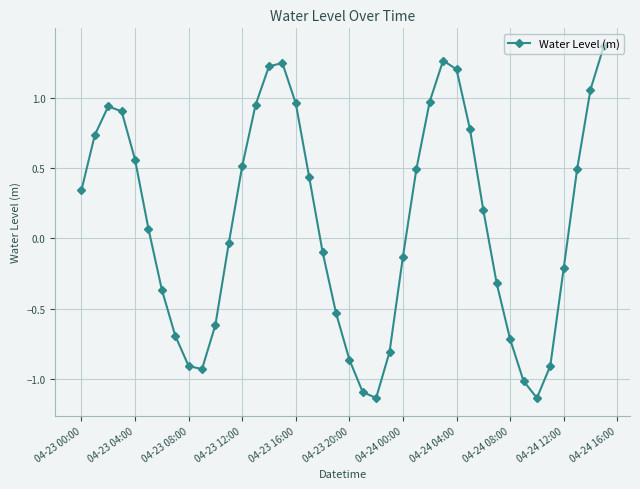

What is the difference between the maximum and minimum values?

2.5